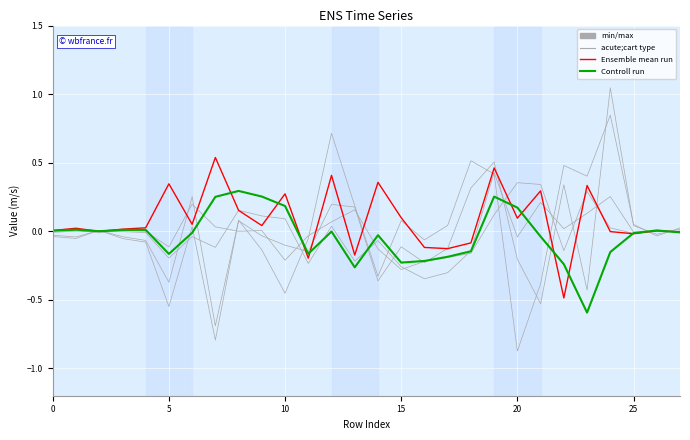

What are all the series names shown in the legend?

min/max, acute;cart type, Ensemble mean run, Controll run